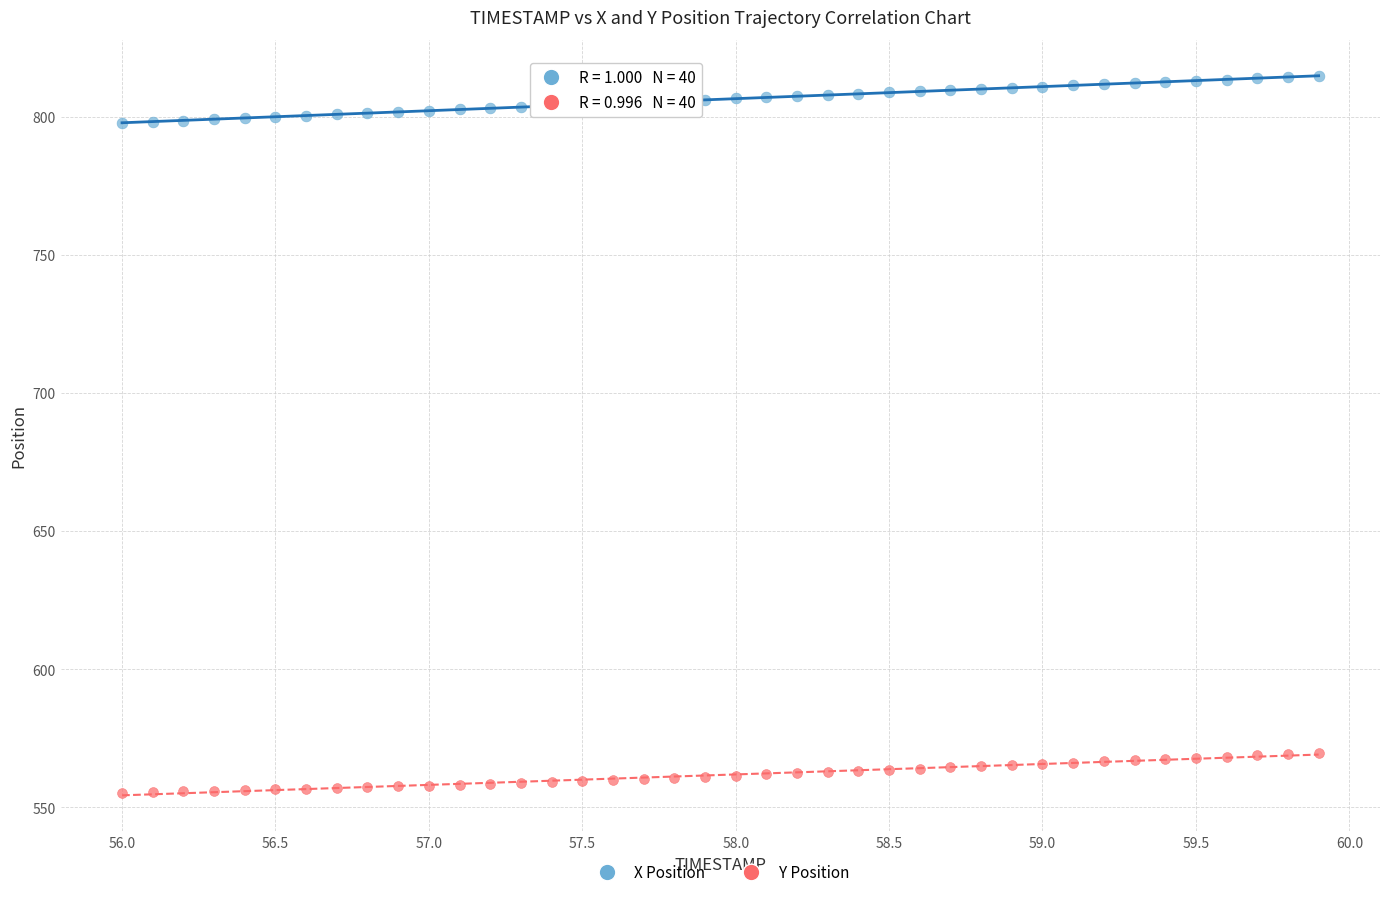

Across all data points, what is the range of X values (max minus min)?

3.9